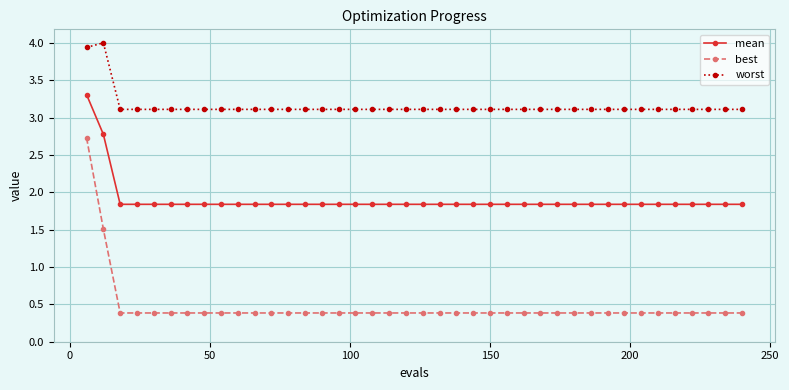

List the series in order of their overall mean, lowest first.

best, mean, worst